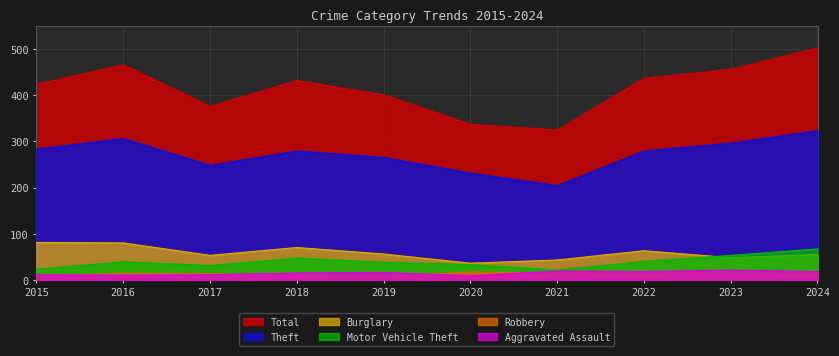

True or false: Motor Vehicle Theft has a value of 33 at 2020.

True